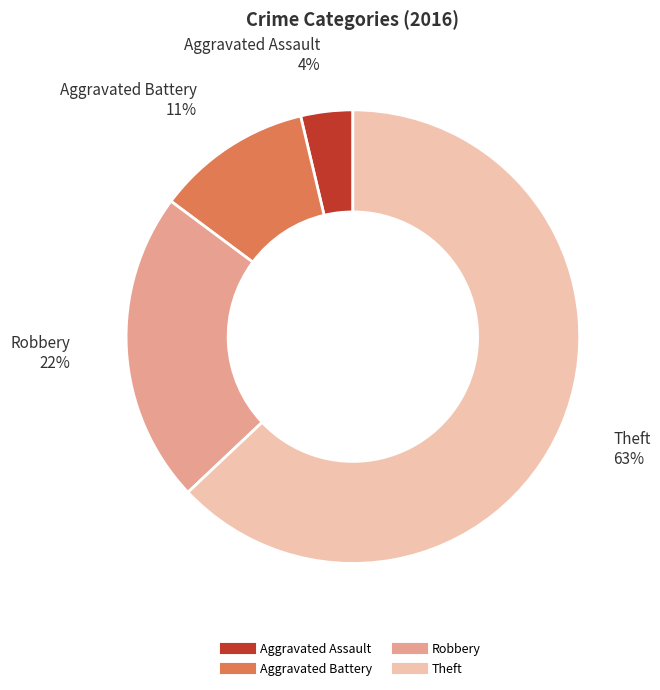

To the nearest percent, what is the difference between the Aggravated Battery and Theft slice percentages?

52%